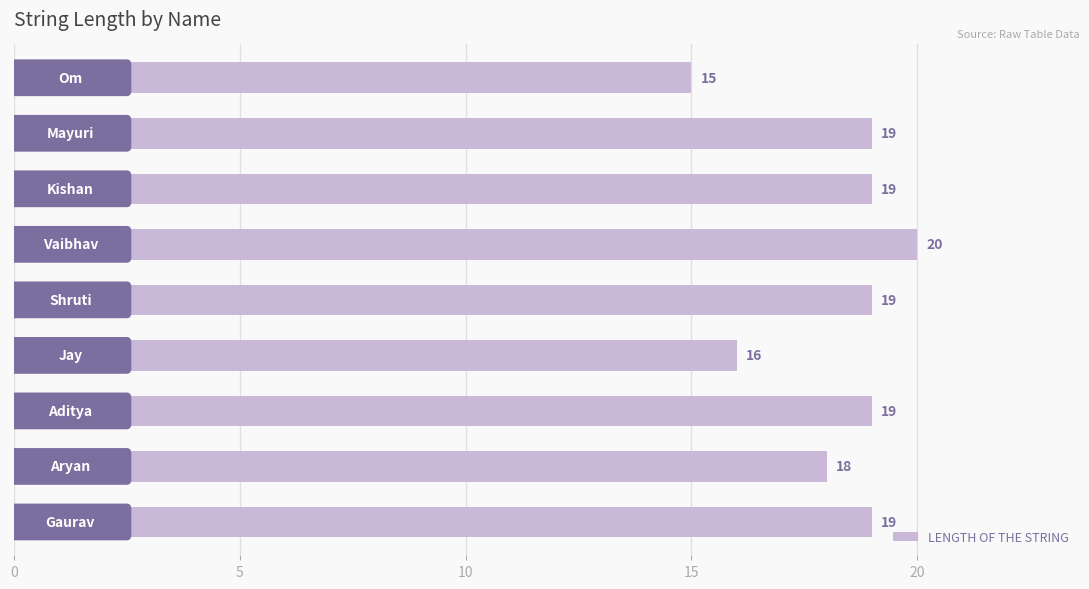

How many values are between 18 and 19?

6